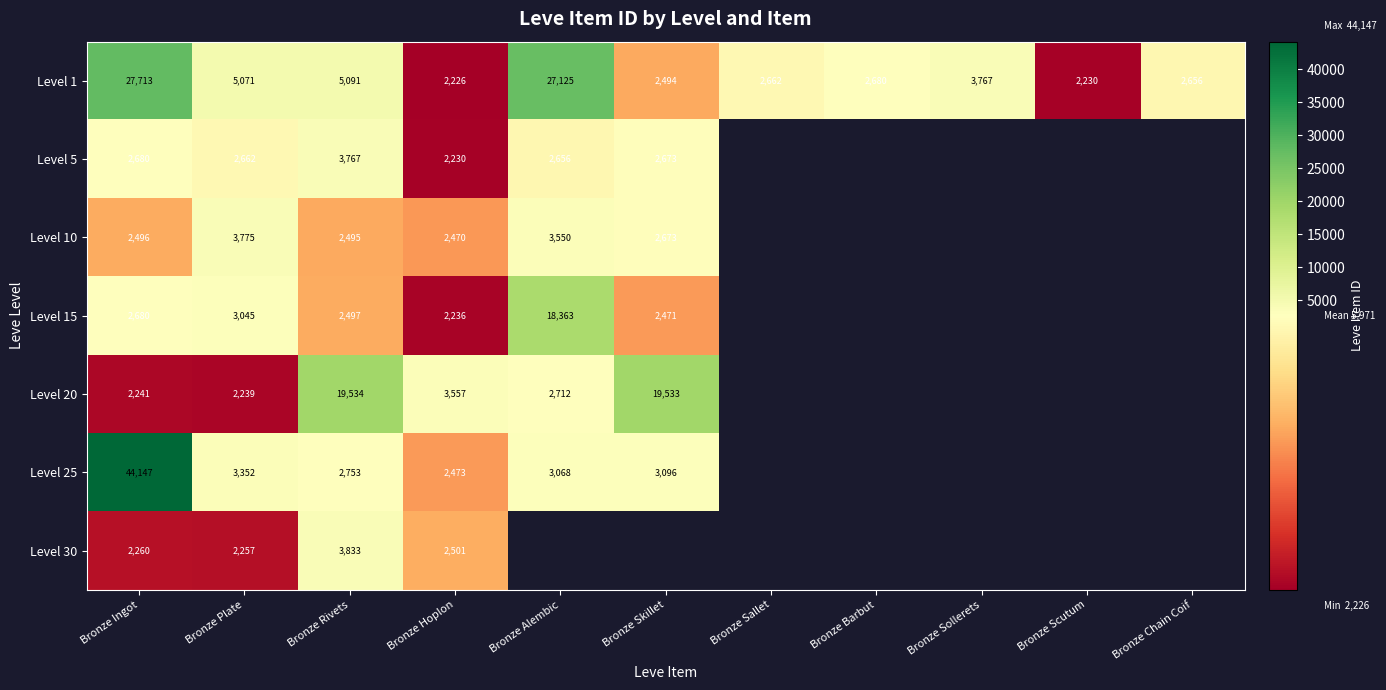

Which category has the highest value across all series?

Bronze Ingot